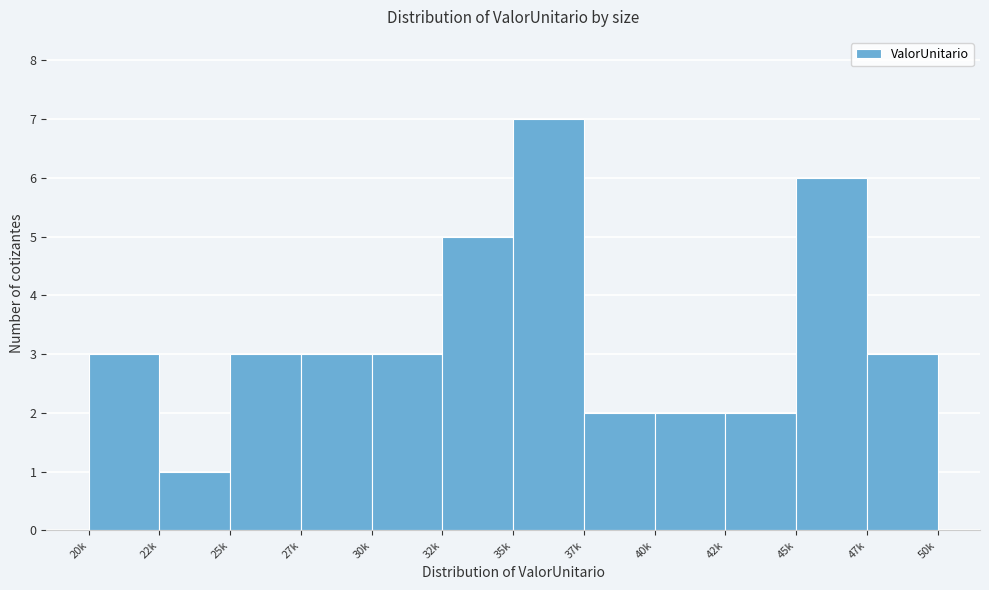

Reading left to right, extract all data points from this chart.

20k=3	22k=1	25k=3	27k=3	30k=3	32k=5	35k=7	37k=2	40k=2	42k=2	45k=6	47k=3